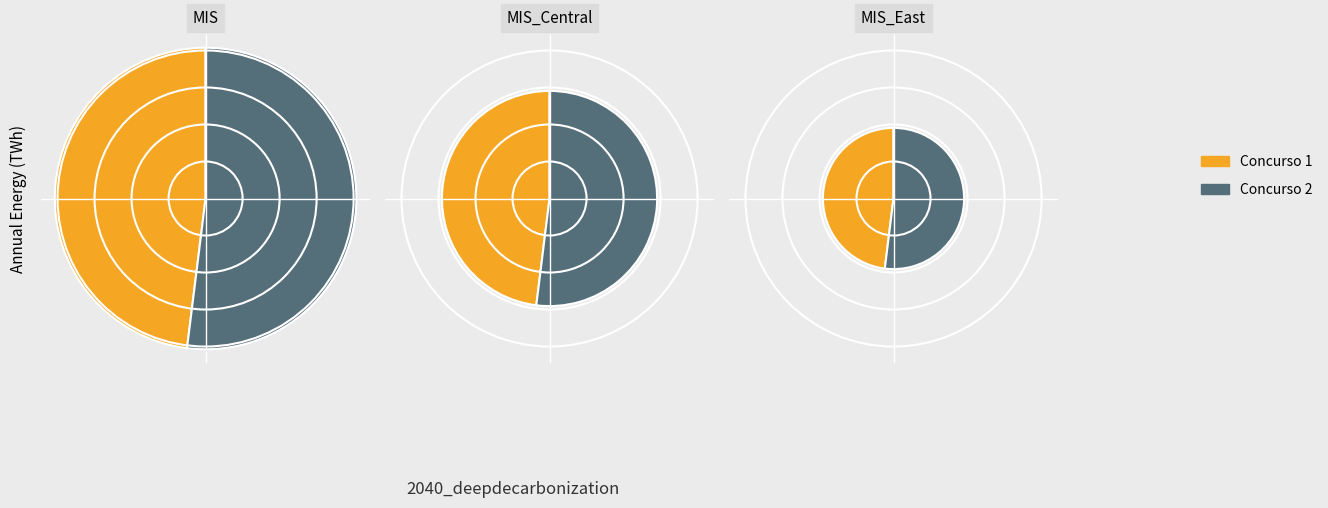

The 1 slice represents 1% of the pie. True or false?

True